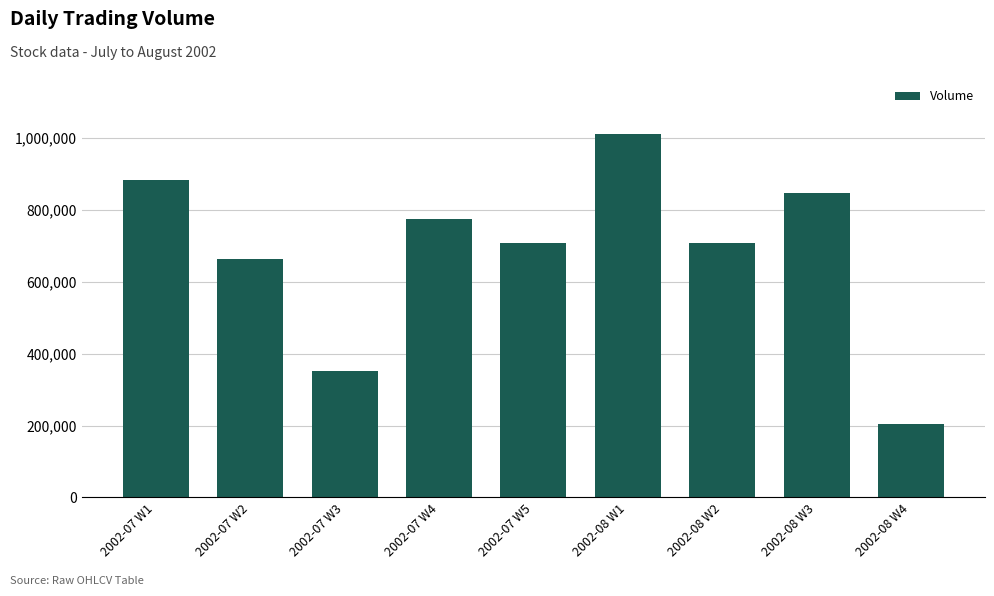

Where is the data nearest to the value 607829?

2002-07 W2